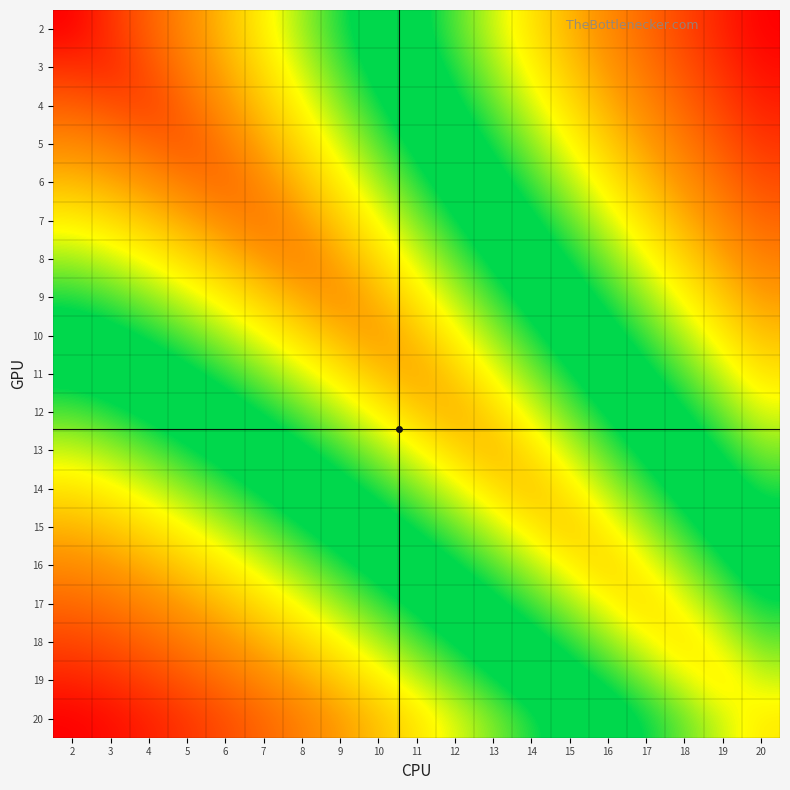

Reading right to left, what are all the values shown in this chart?

2: 20=-2.5	19=-2.3	18=-2.2	17=-2.0	16=-1.9	15=-1.7	14=-1.5	13=-1.4	12=-1.2	11=-1.0	10=-0.9	9=-0.7	8=-0.5	7=-0.3	6=-0.1	5=0.1	4=0.2	3=0.5	2=0.7
3: 20=-2.4	19=-2.3	18=-2.1	17=-2.0	16=-1.8	15=-1.6	14=-1.5	13=-1.3	12=-1.1	11=-1.0	10=-0.8	9=-0.6	8=-0.4	7=-0.3	6=-0.1	5=0.1	4=0.3	3=0.5	2=0.5
4: 20=-2.4	19=-2.2	18=-2.0	17=-1.9	16=-1.7	15=-1.5	14=-1.4	13=-1.2	12=-1.0	11=-0.9	10=-0.7	9=-0.5	8=-0.4	7=-0.2	6=0.0	5=0.2	4=0.4	3=0.3	2=0.2
5: 20=-2.2	19=-2.1	18=-1.9	17=-1.8	16=-1.6	15=-1.4	14=-1.3	13=-1.1	12=-0.9	11=-0.8	10=-0.6	9=-0.4	8=-0.3	7=-0.1	6=0.1	5=0.3	4=0.2	3=0.1	2=0.1
6: 20=-2.1	19=-2.0	18=-1.8	17=-1.7	16=-1.5	15=-1.3	14=-1.2	13=-1.0	12=-0.8	11=-0.7	10=-0.5	9=-0.3	8=-0.1	7=0.0	6=0.2	5=0.1	4=0.0	3=-0.1	2=-0.1
7: 20=-2.0	19=-1.9	18=-1.7	17=-1.5	16=-1.4	15=-1.2	14=-1.0	13=-0.9	12=-0.7	11=-0.5	10=-0.4	9=-0.2	8=-0.0	7=0.2	6=0.0	5=-0.1	4=-0.2	3=-0.3	2=-0.3
8: 20=-1.9	19=-1.7	18=-1.6	17=-1.4	16=-1.3	15=-1.1	14=-0.9	13=-0.8	12=-0.6	11=-0.4	10=-0.3	9=-0.1	8=0.1	7=-0.0	6=-0.1	5=-0.3	4=-0.4	3=-0.4	2=-0.5
9: 20=-1.8	19=-1.6	18=-1.5	17=-1.3	16=-1.1	15=-1.0	14=-0.8	13=-0.6	12=-0.5	11=-0.3	10=-0.1	9=0.0	8=-0.1	7=-0.2	6=-0.3	5=-0.4	4=-0.5	3=-0.6	2=-0.7
10: 20=-1.7	19=-1.5	18=-1.3	17=-1.2	16=-1.0	15=-0.8	14=-0.7	13=-0.5	12=-0.3	11=-0.2	10=0.0	9=-0.1	8=-0.3	7=-0.4	6=-0.5	5=-0.6	4=-0.7	3=-0.8	2=-0.9
11: 20=-1.5	19=-1.4	18=-1.2	17=-1.0	16=-0.9	15=-0.7	14=-0.5	13=-0.4	12=-0.2	11=-0.0	10=-0.2	9=-0.3	8=-0.4	7=-0.5	6=-0.7	5=-0.8	4=-0.9	3=-1.0	2=-1.0
12: 20=-1.4	19=-1.2	18=-1.1	17=-0.9	16=-0.7	15=-0.6	14=-0.4	13=-0.2	12=-0.1	11=-0.2	10=-0.3	9=-0.5	8=-0.6	7=-0.7	6=-0.8	5=-0.9	4=-1.0	3=-1.1	2=-1.2
13: 20=-1.3	19=-1.1	18=-0.9	17=-0.8	16=-0.6	15=-0.4	14=-0.3	13=-0.1	12=-0.2	11=-0.4	10=-0.5	9=-0.6	8=-0.8	7=-0.9	6=-1.0	5=-1.1	4=-1.2	3=-1.3	2=-1.4
14: 20=-1.1	19=-1.0	18=-0.8	17=-0.6	16=-0.5	15=-0.3	14=-0.1	13=-0.3	12=-0.4	11=-0.5	10=-0.7	9=-0.8	8=-0.9	7=-1.0	6=-1.2	5=-1.3	4=-1.4	3=-1.5	2=-1.5
15: 20=-1.0	19=-0.8	18=-0.7	17=-0.5	16=-0.3	15=-0.2	14=-0.3	13=-0.4	12=-0.6	11=-0.7	10=-0.8	9=-1.0	8=-1.1	7=-1.2	6=-1.3	5=-1.4	4=-1.5	3=-1.6	2=-1.7
16: 20=-0.9	19=-0.7	18=-0.5	17=-0.4	16=-0.2	15=-0.3	14=-0.5	13=-0.6	12=-0.7	11=-0.9	10=-1.0	9=-1.1	8=-1.3	7=-1.4	6=-1.5	5=-1.6	4=-1.7	3=-1.8	2=-1.9
17: 20=-0.7	19=-0.6	18=-0.4	17=-0.2	16=-0.4	15=-0.5	14=-0.6	13=-0.8	12=-0.9	11=-1.0	10=-1.2	9=-1.3	8=-1.4	7=-1.5	6=-1.7	5=-1.8	4=-1.9	3=-2.0	2=-2.0
18: 20=-0.6	19=-0.4	18=-0.3	17=-0.4	16=-0.5	15=-0.7	14=-0.8	13=-0.9	12=-1.1	11=-1.2	10=-1.3	9=-1.5	8=-1.6	7=-1.7	6=-1.8	5=-1.9	4=-2.0	3=-2.1	2=-2.2
19: 20=-0.4	19=-0.3	18=-0.4	17=-0.6	16=-0.7	15=-0.8	14=-1.0	13=-1.1	12=-1.2	11=-1.4	10=-1.5	9=-1.6	8=-1.7	7=-1.9	6=-2.0	5=-2.1	4=-2.2	3=-2.3	2=-2.3
20: 20=-0.3	19=-0.4	18=-0.6	17=-0.7	16=-0.9	15=-1.0	14=-1.1	13=-1.3	12=-1.4	11=-1.5	10=-1.7	9=-1.8	8=-1.9	7=-2.0	6=-2.1	5=-2.2	4=-2.4	3=-2.4	2=-2.5